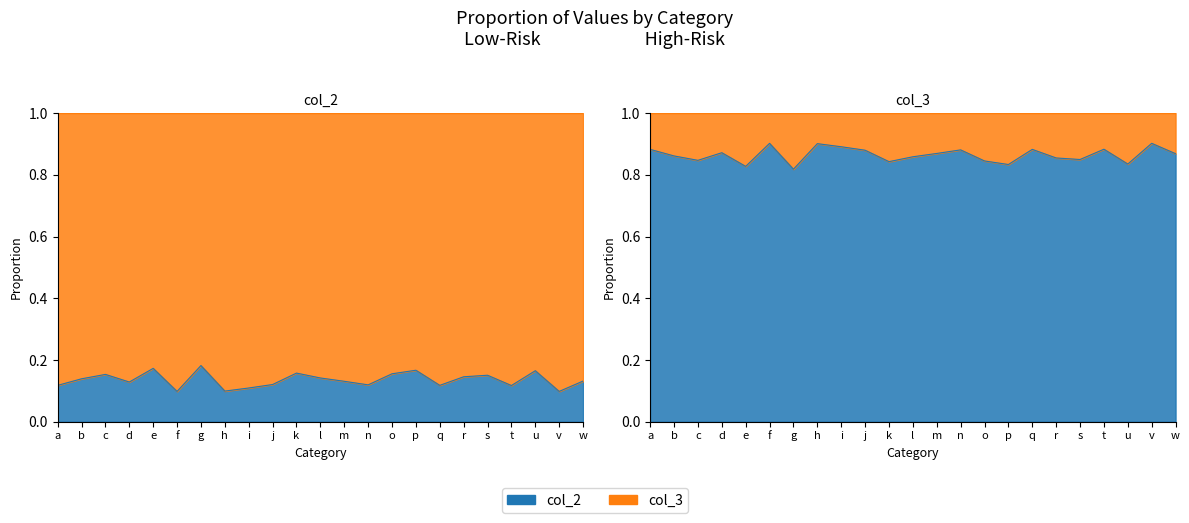

What is the value of the 2nd point from the left?

0.1